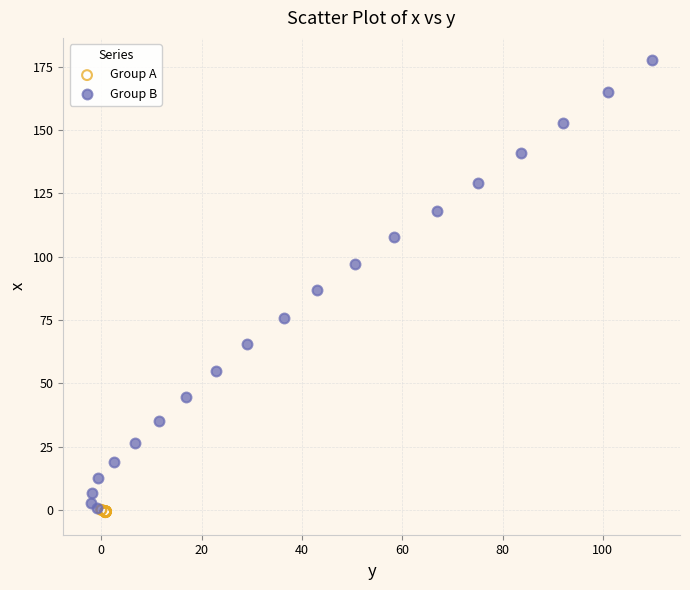

Which series has the largest Y range (max minus min)?

Group B